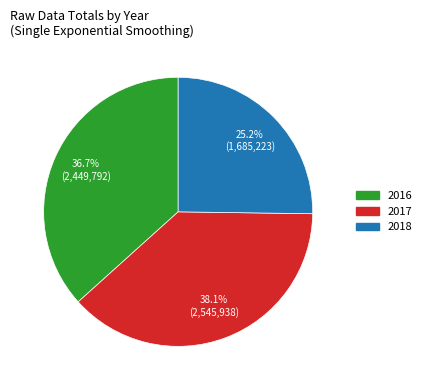

To the nearest percent, what portion does 2016 represent?

37%